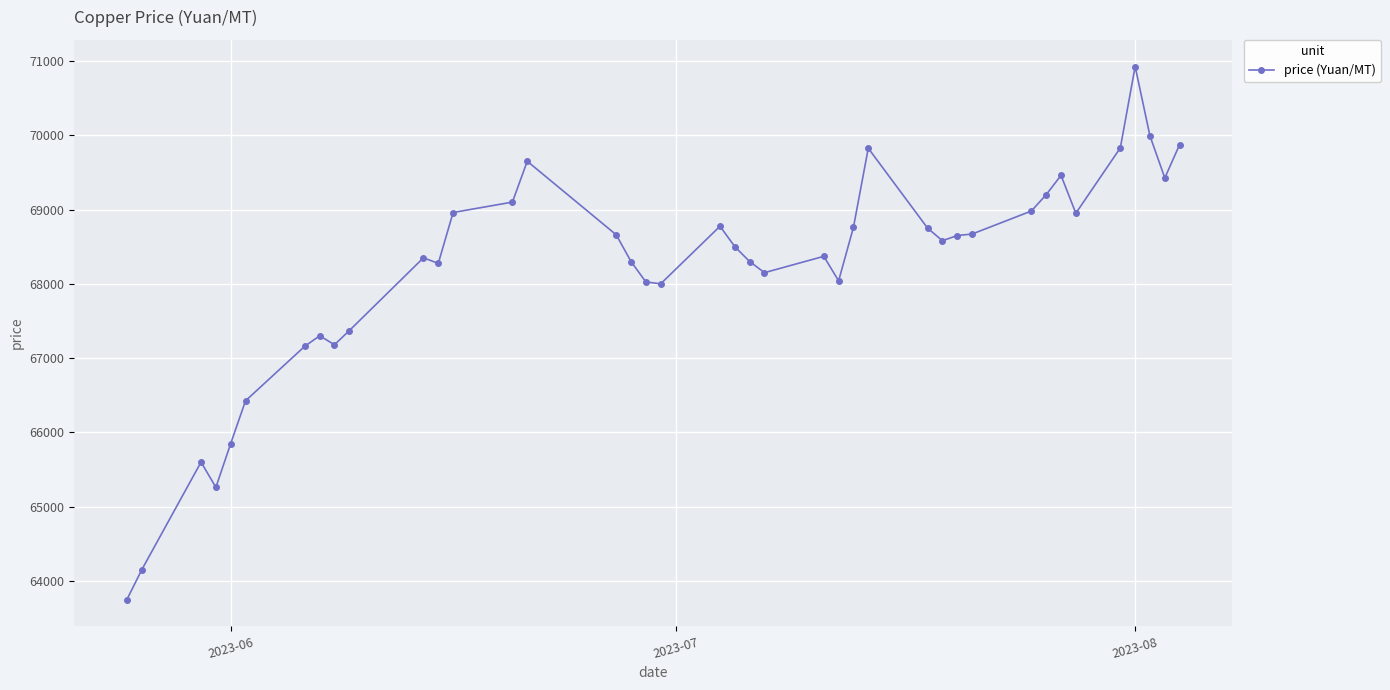

True or false: there are more than 2 points higher than both neighbors.

True